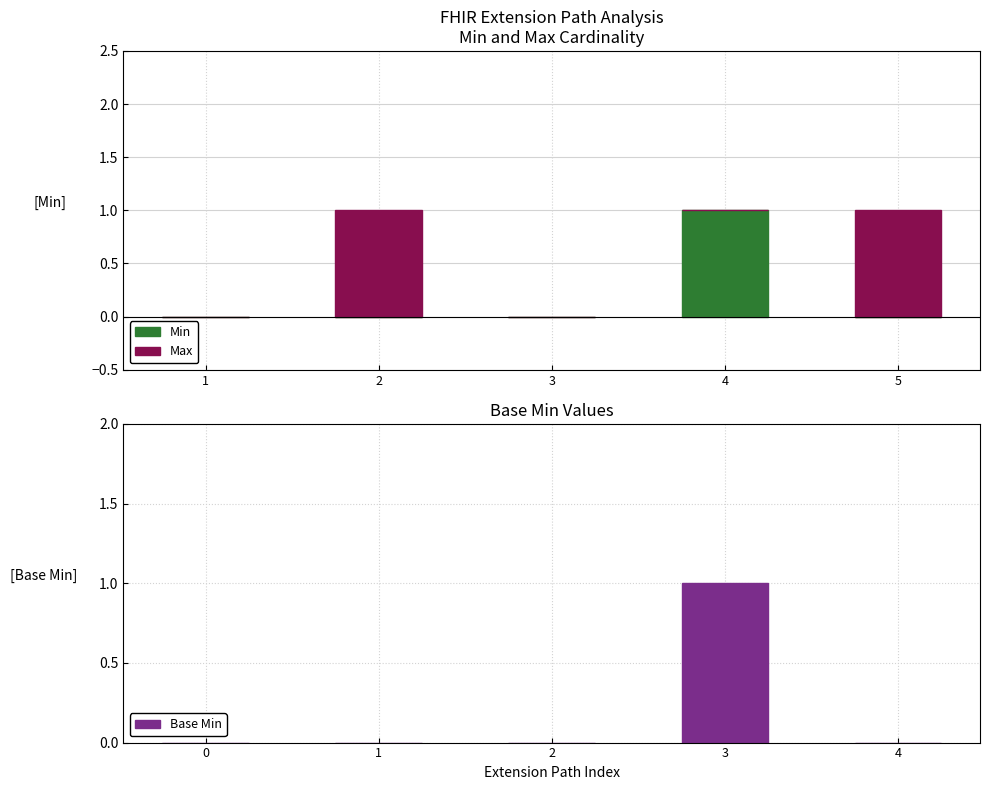

What is the maximum value for Max?

1